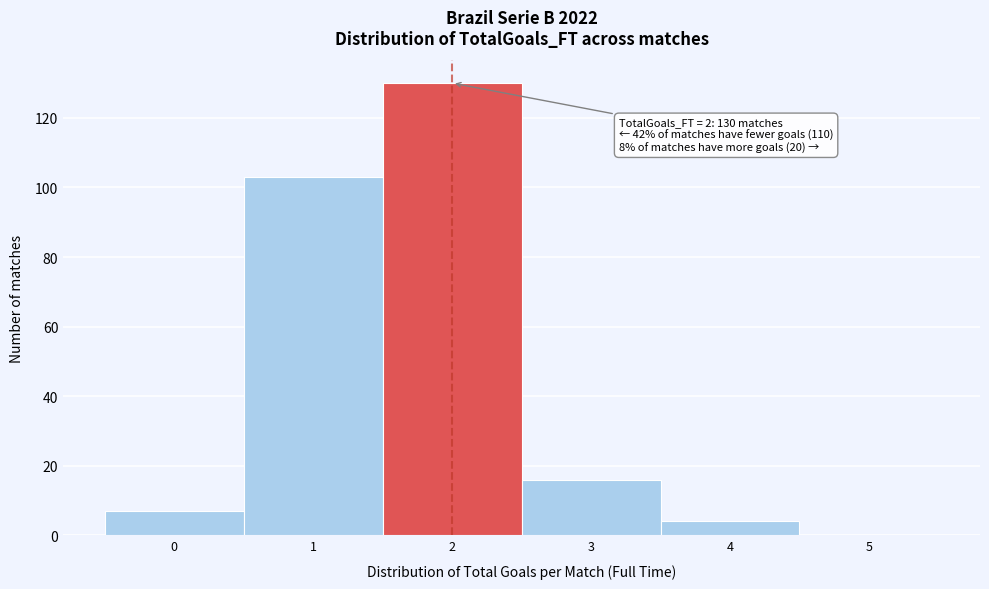

Which range on the x-axis has the tallest bar?

1.5 to 2.5